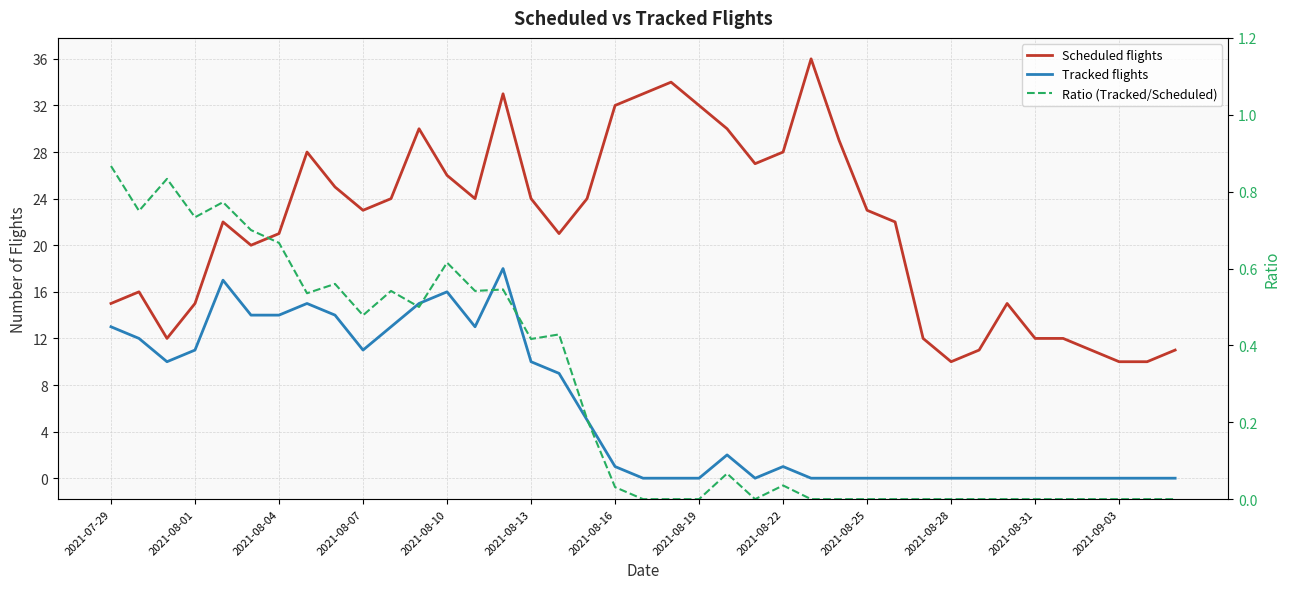

In Scheduled flights, how many points are lower than both neighbors (excluding endpoints)?

7